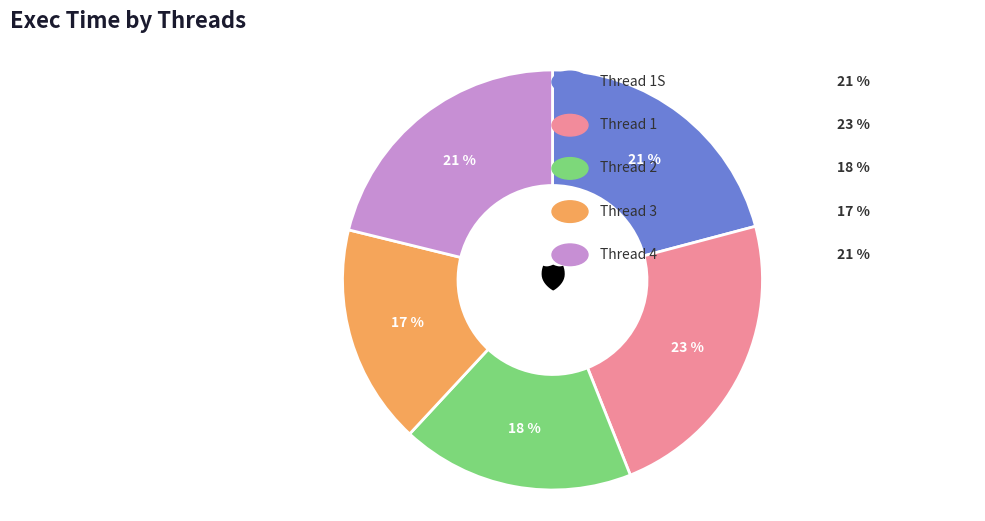

To the nearest percent, what is the difference between the largest and smallest slice percentages?

6%